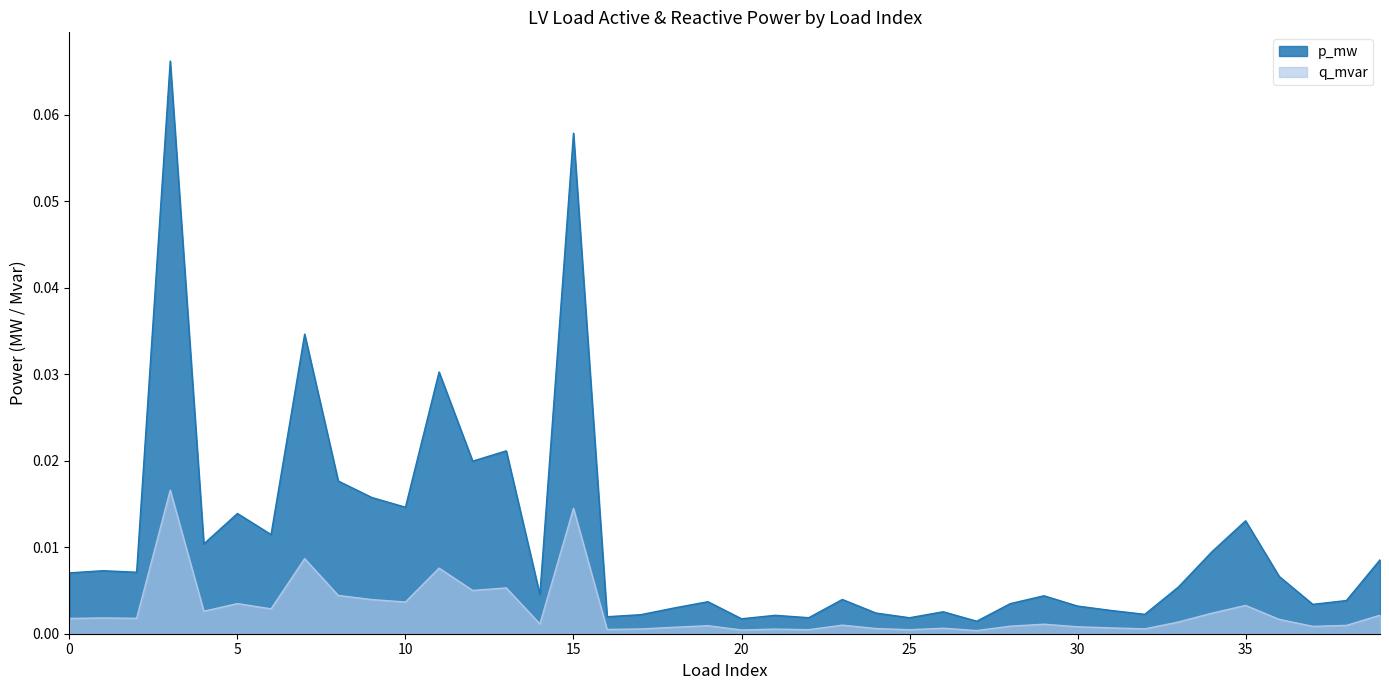

How many lines are shown in the chart?

2